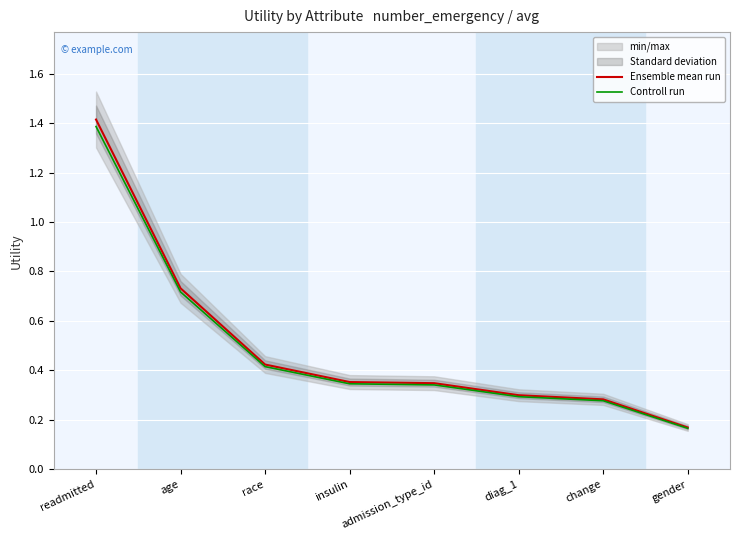

At which label does Controll run reach its minimum?

gender